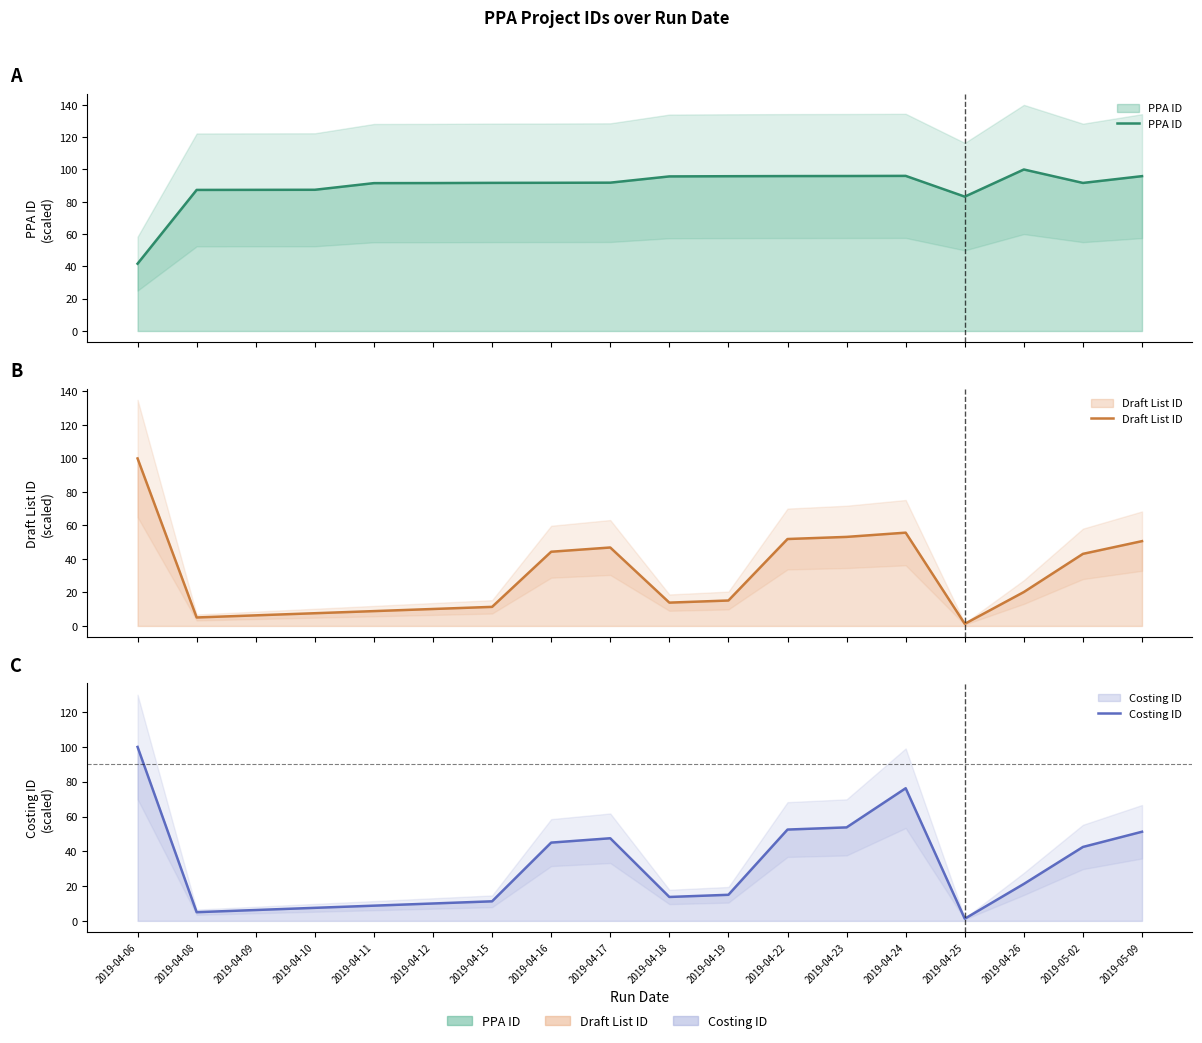

Does the chart have visible grid lines?

No